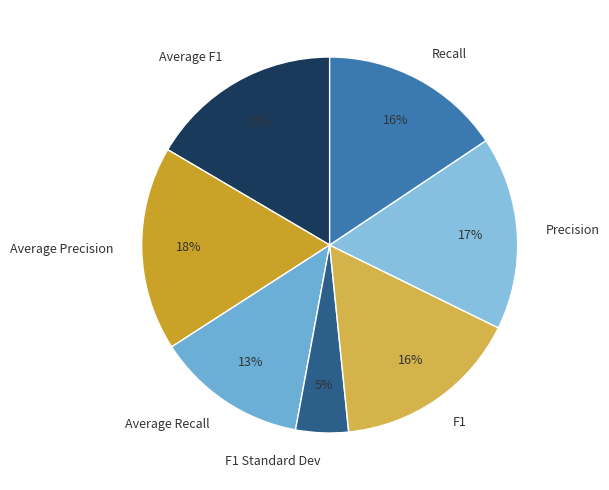

Is there any slice that represents more than half of the pie?

No